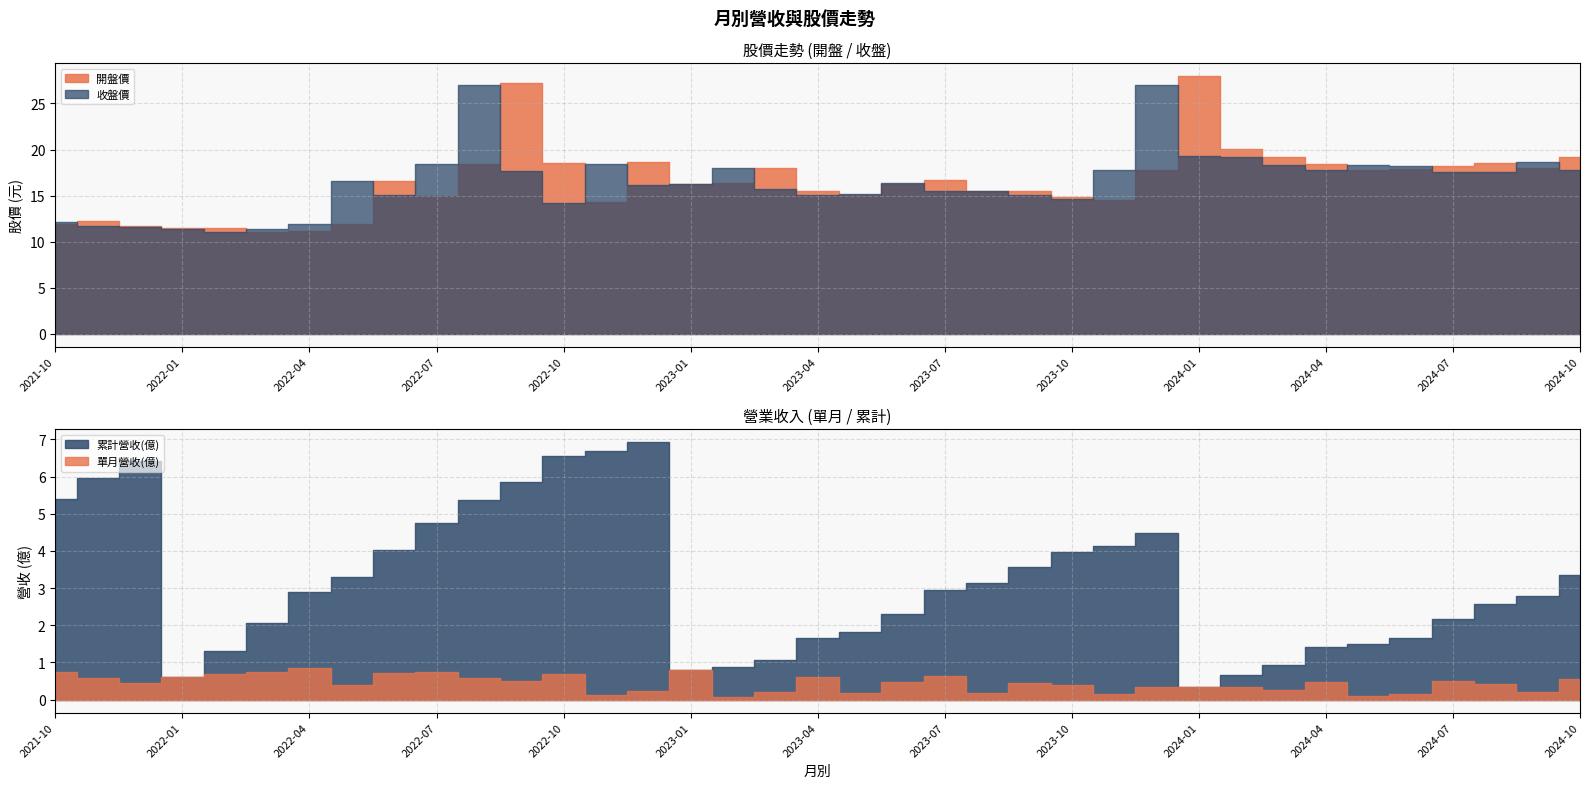

True or false: 累計營收(億) and 單月營收(億) intersect in this chart.

False